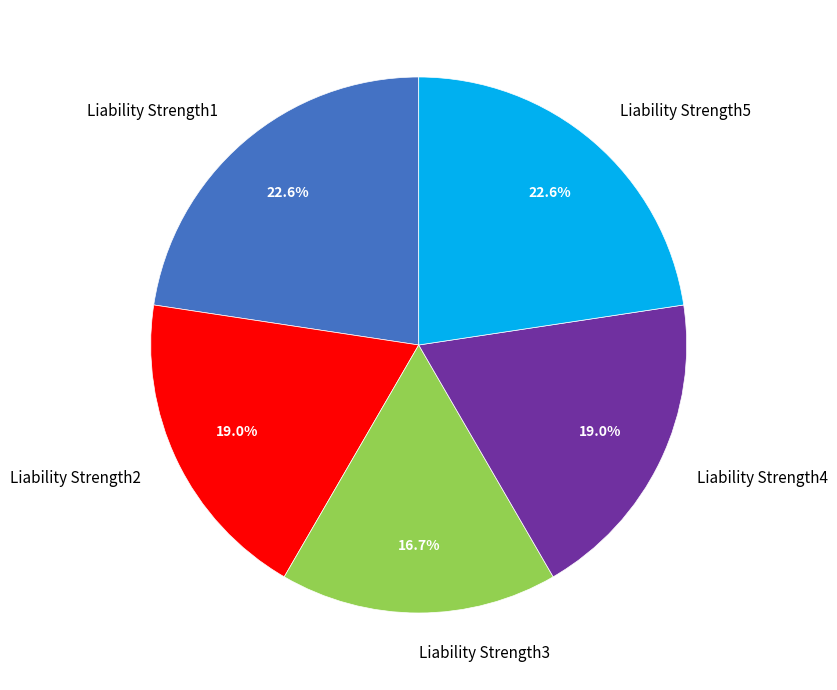

How many segments does this pie chart have?

5